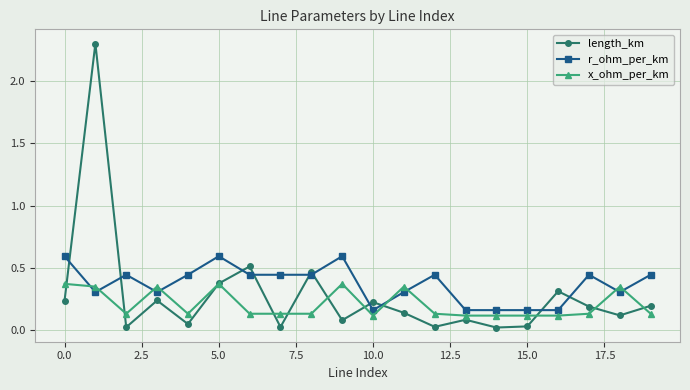

Rank the series by their maximum value, from lowest to highest.

x_ohm_per_km, r_ohm_per_km, length_km